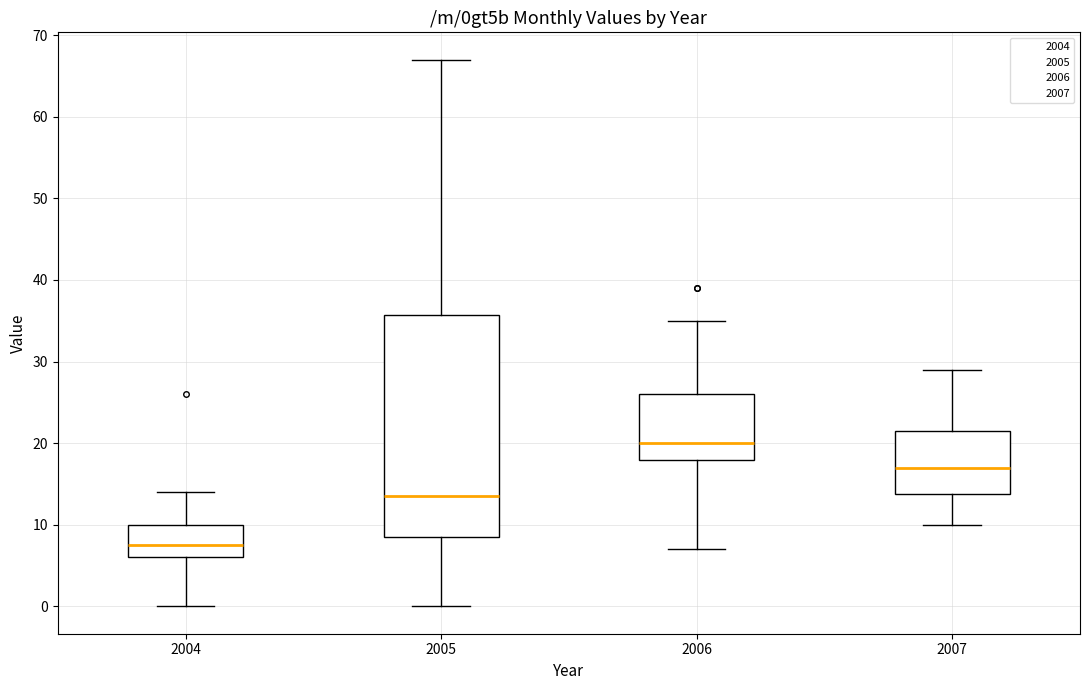

Which box is the tallest, from its lower edge to its upper edge?

2005